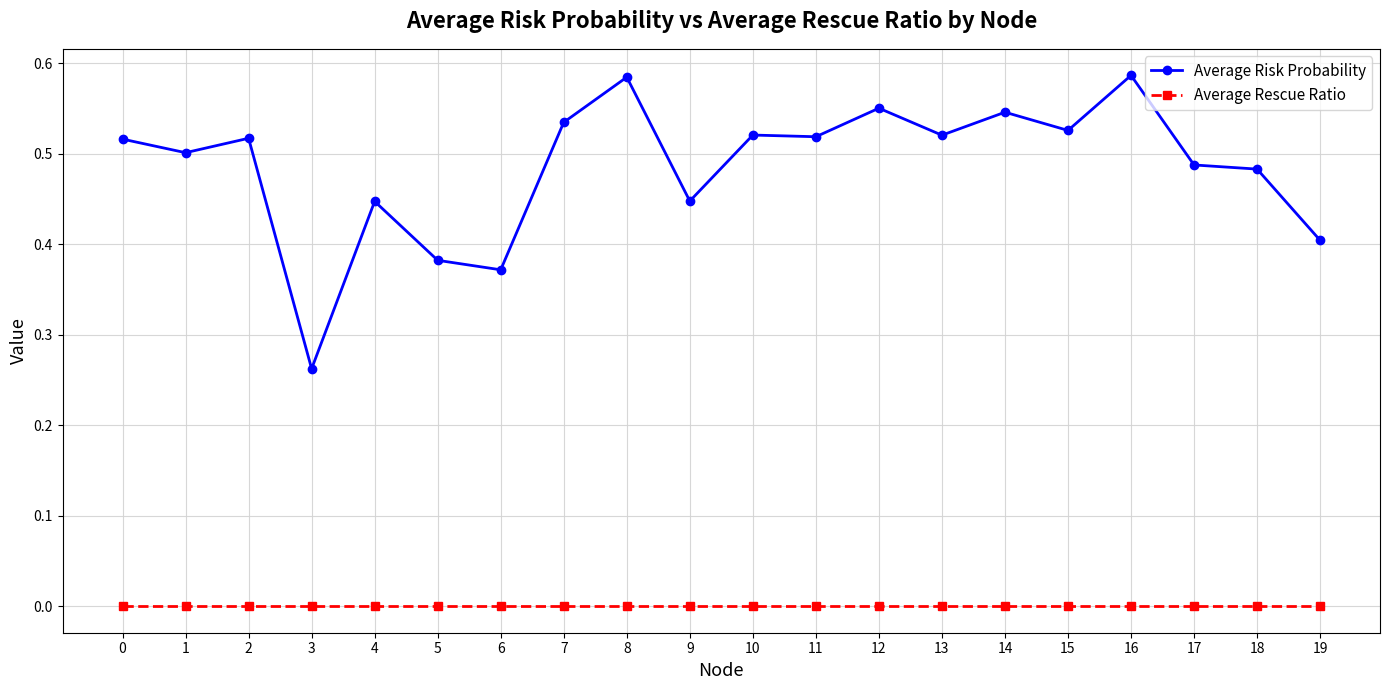

Which series has the widest spread of values?

Average Risk Probability